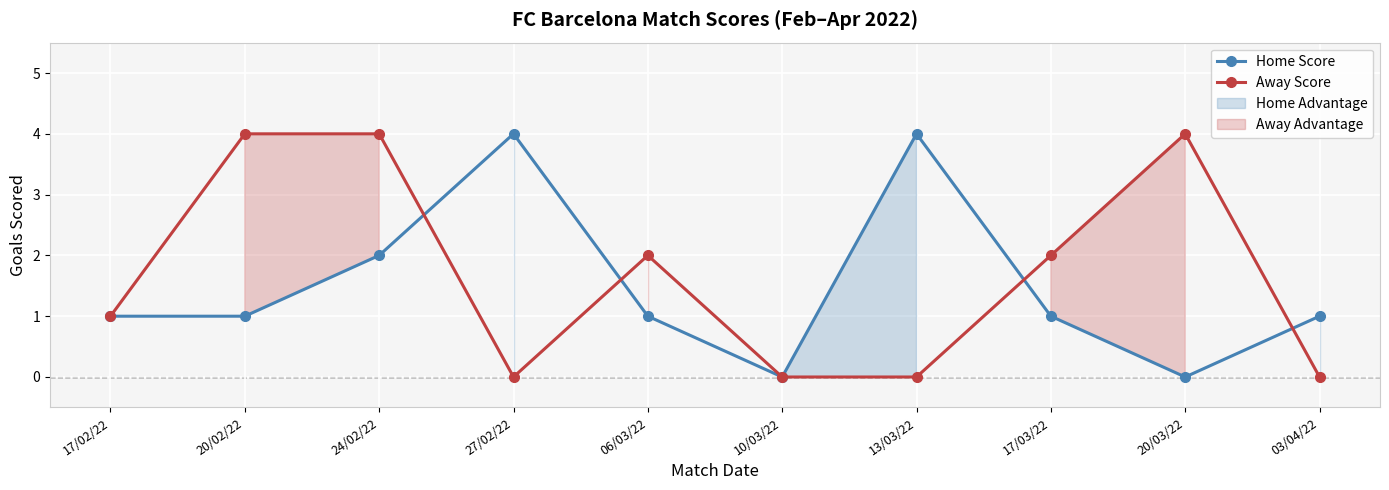

How many lines are shown in the chart?

2